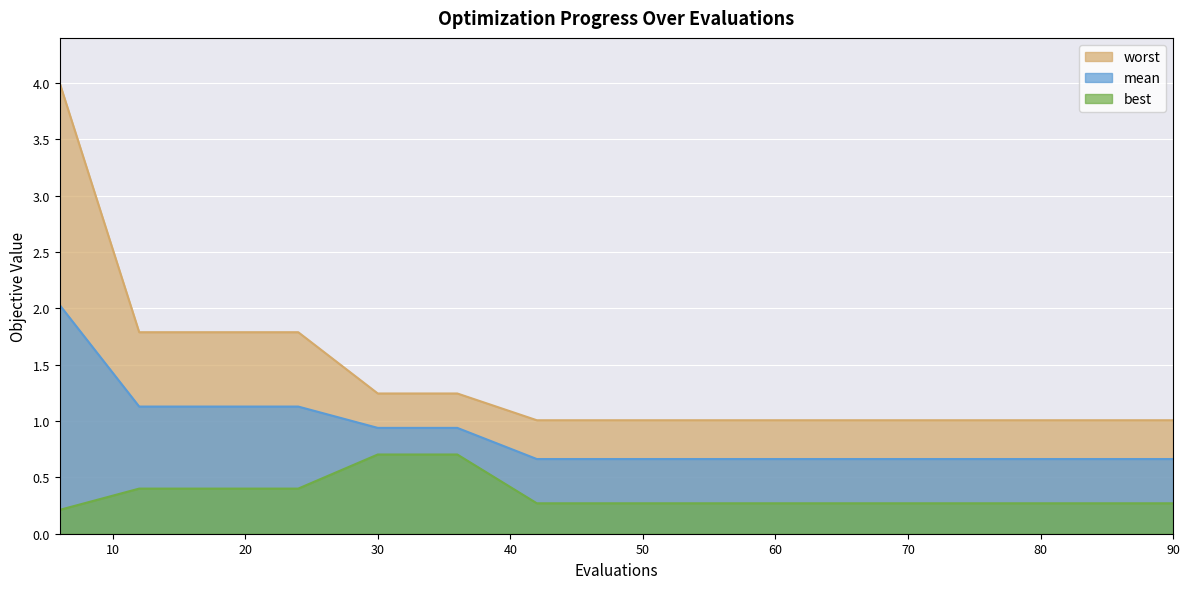

At which label is best closest to 0?

6